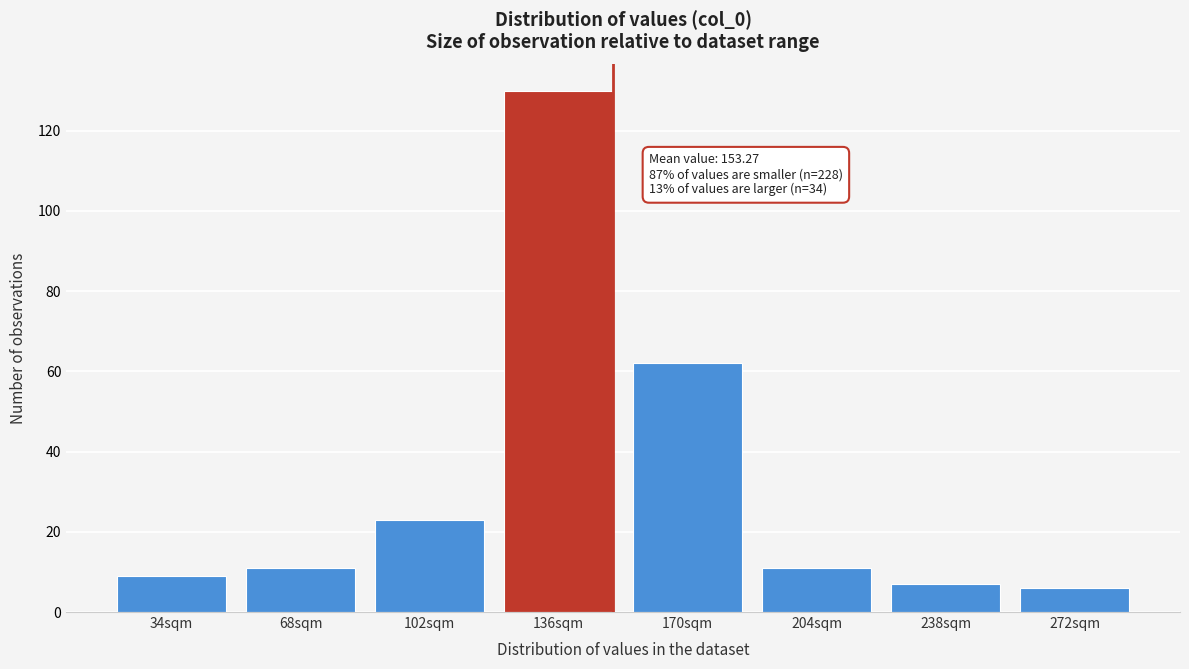

Reading left to right, what are all the values shown in this chart?

34sqm=9	68sqm=11	102sqm=23	136sqm=130	170sqm=62	204sqm=11	238sqm=7	272sqm=6